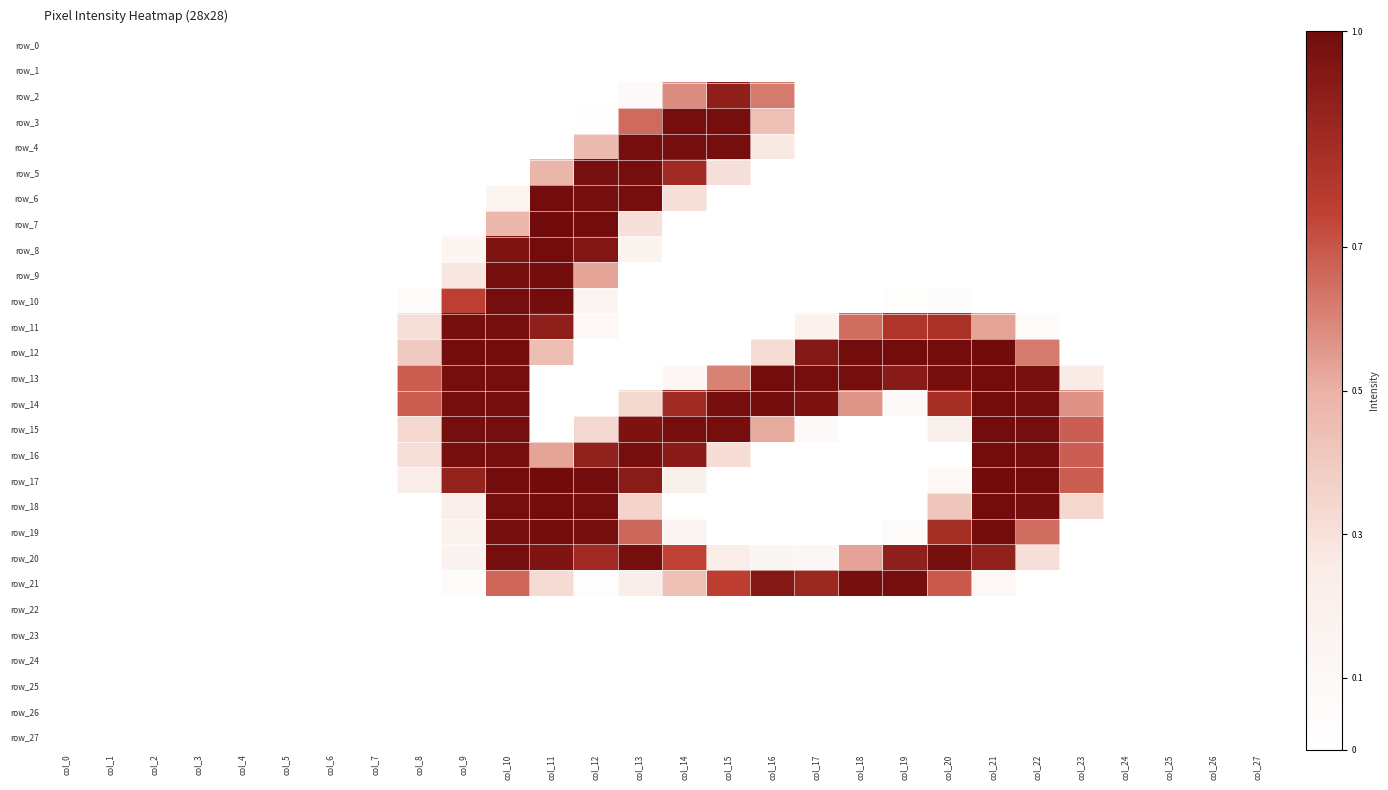

What is the difference between the maximum and minimum values in the row_20 series?

1.0